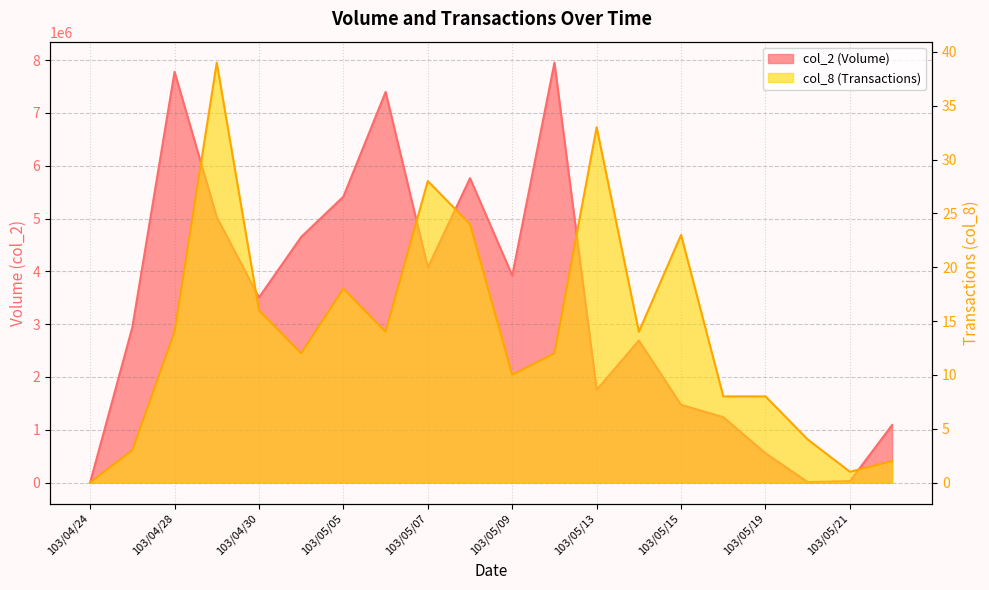

What is the difference between the col_8 (Transactions) values at 103/05/20 and 103/05/22?

2